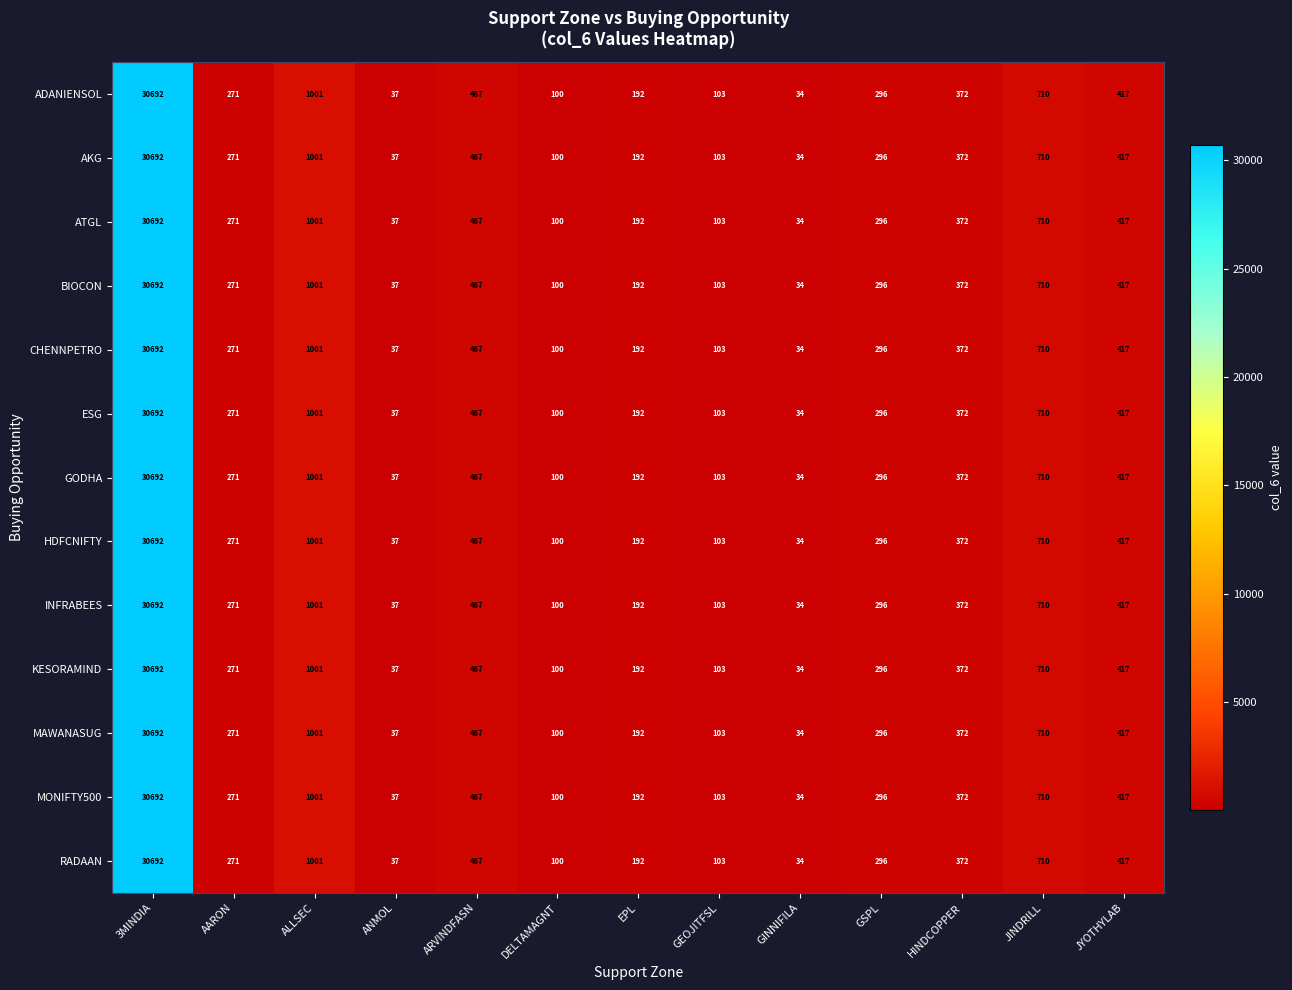

Is it true that RADAAN equals 30692 at 3MINDIA?

True